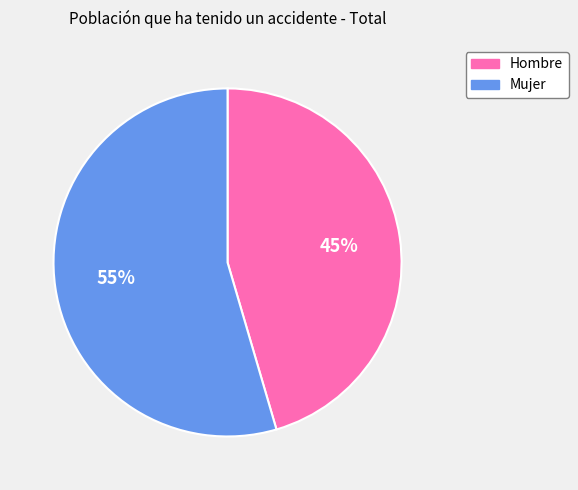

Which slice is the largest?

Mujer